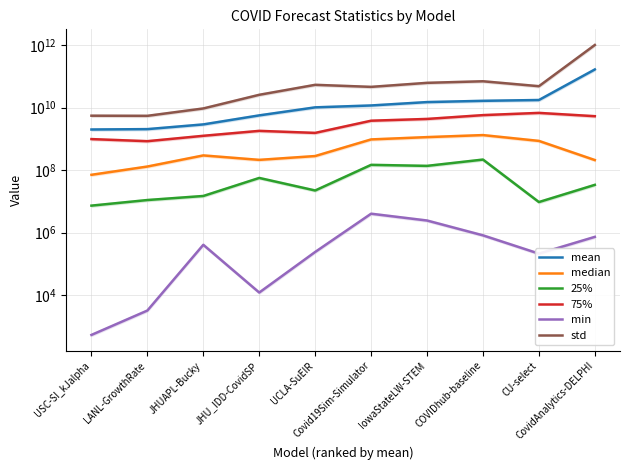

At which label does 25% reach its minimum?

USC-SI_kJalpha